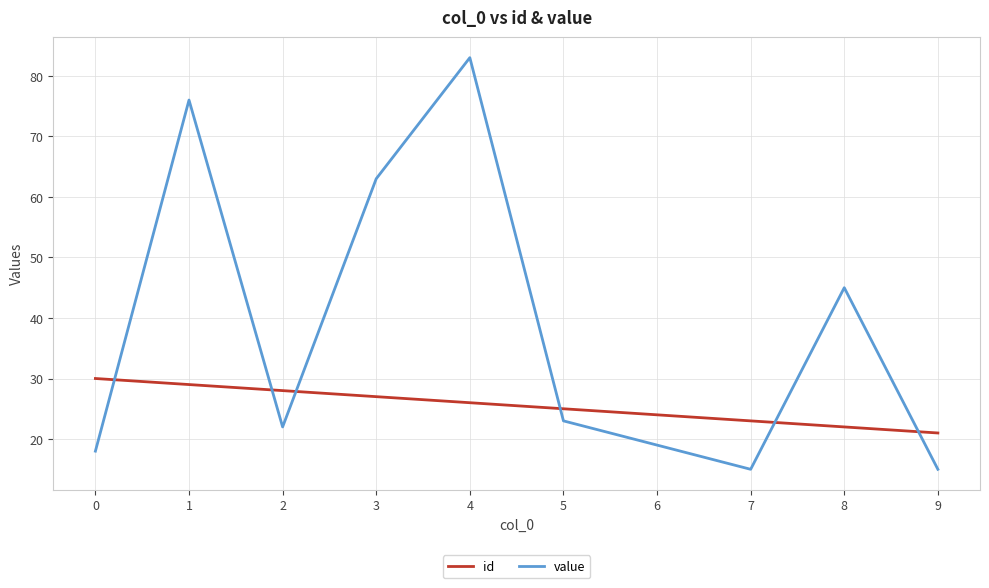

At which category is the sum across all series the highest?

4